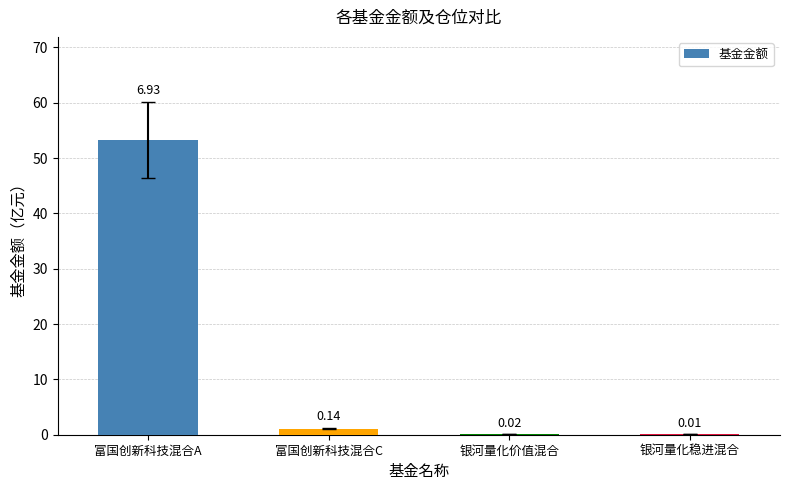

Are the bars horizontal?

No